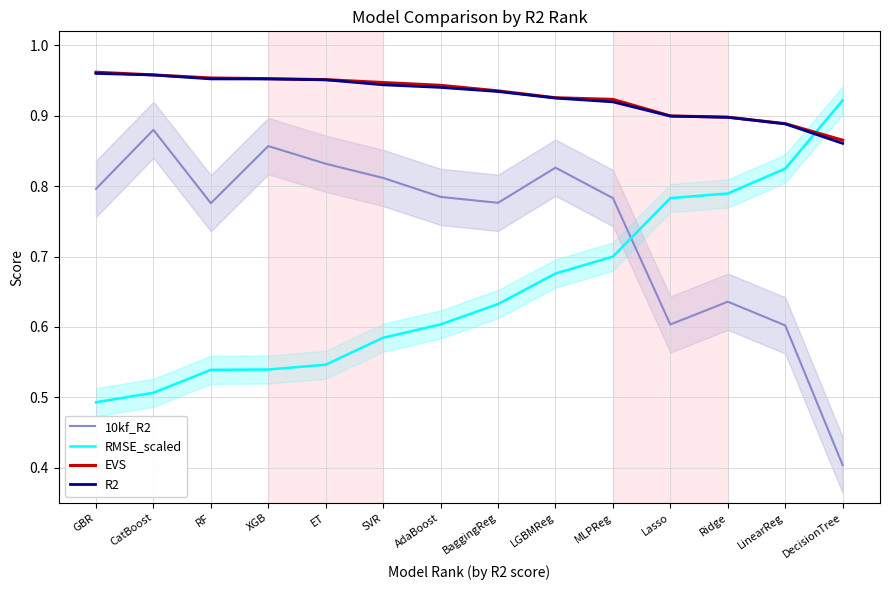

Between CatBoost and XGB, which series saw the biggest shift?

RMSE_scaled